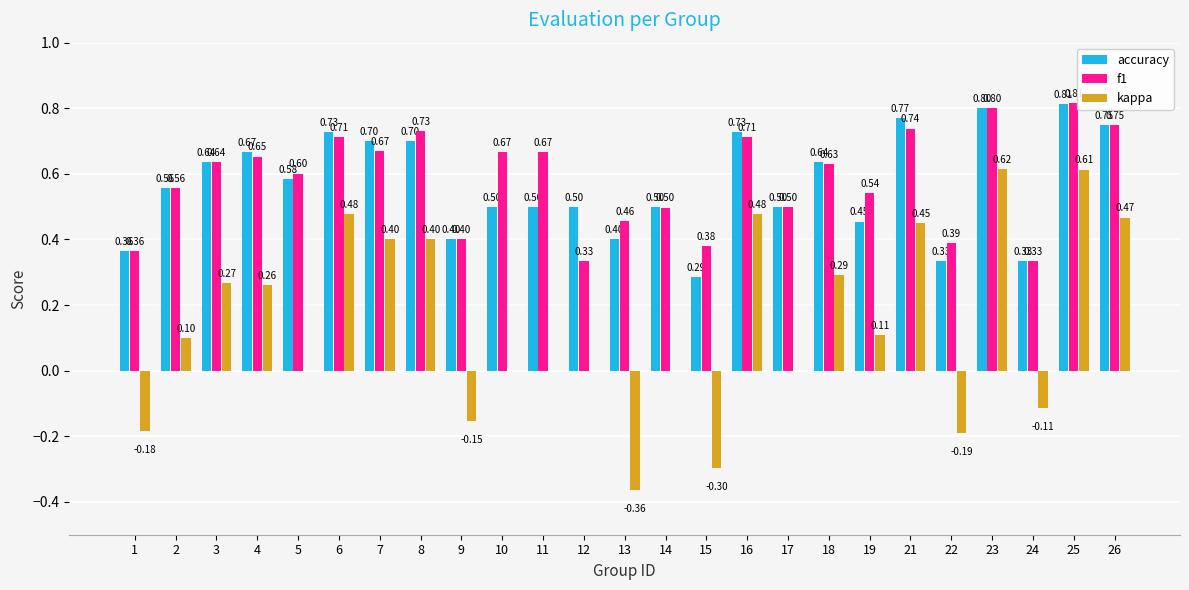

Are the bars grouped side by side (vs. stacked)?

Yes